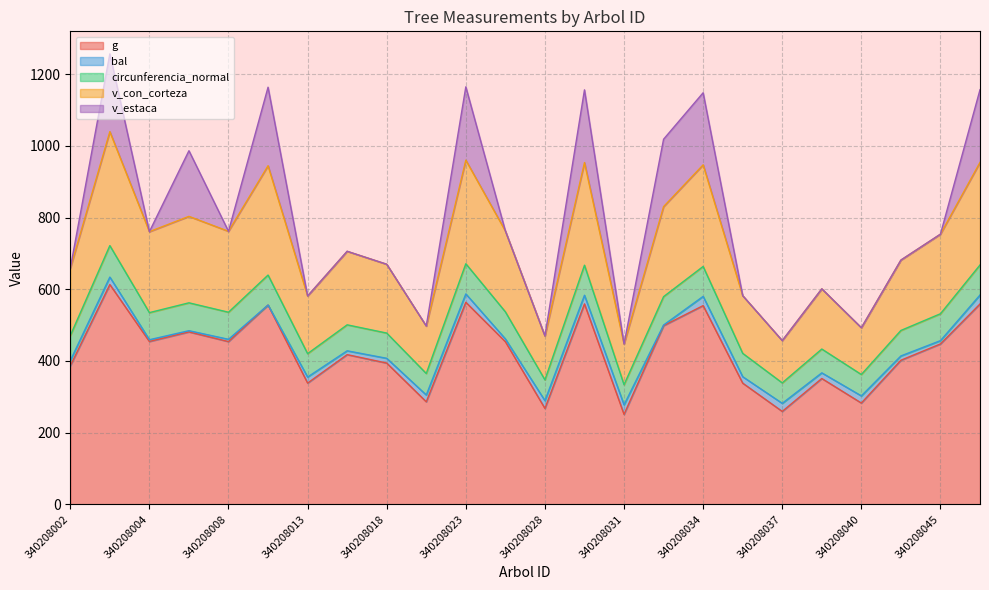

What is the minimum value for g?

251.1